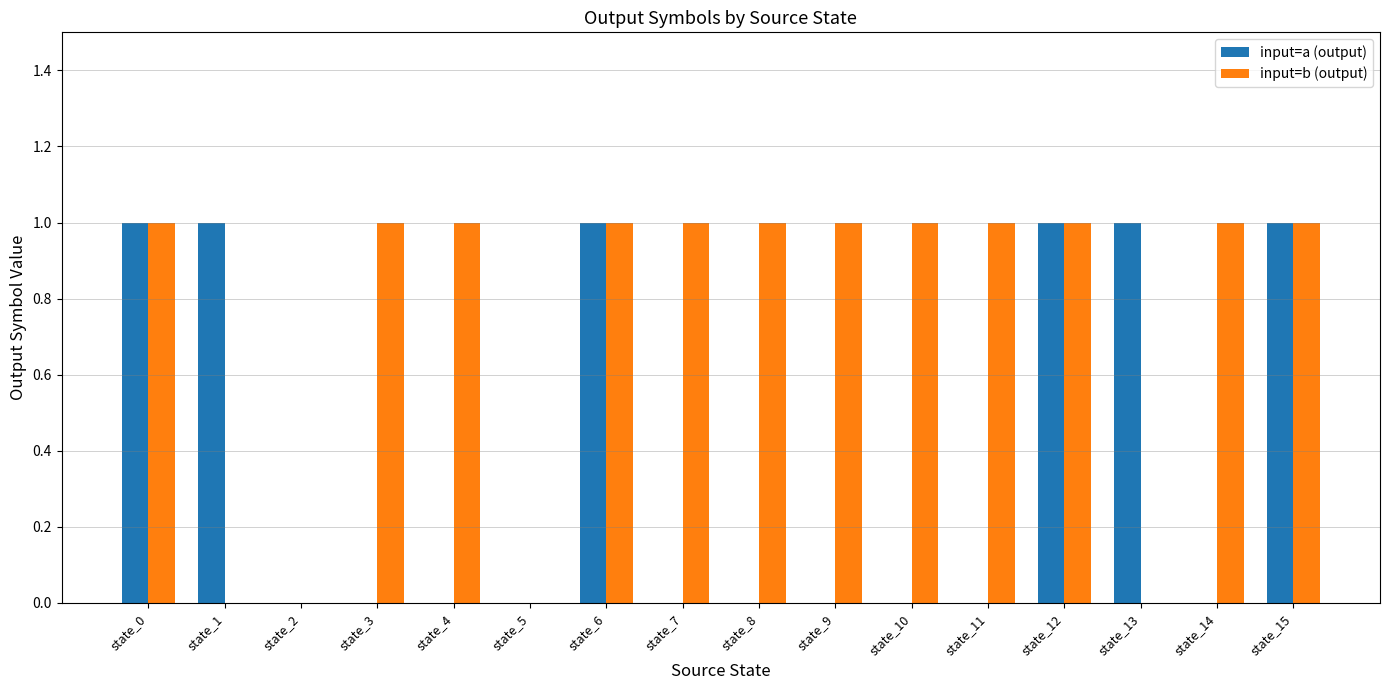

What is the highest value of the input=b (output) series?

1